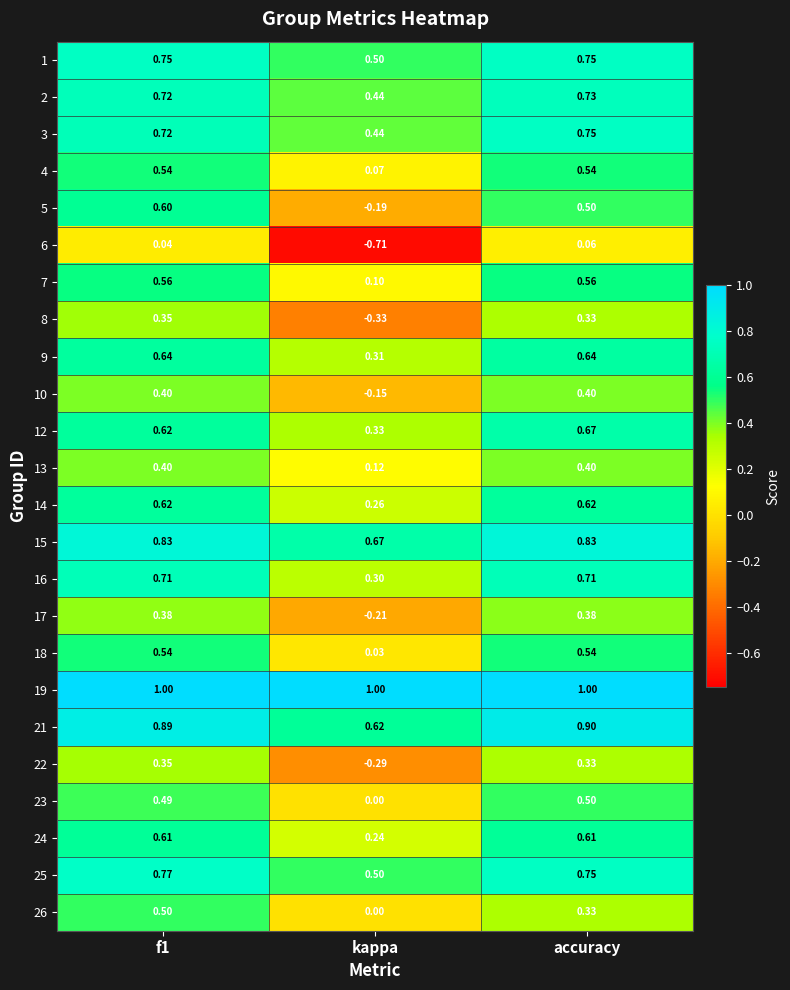

Is the value of 4 at kappa greater than the value of 12 at accuracy?

No